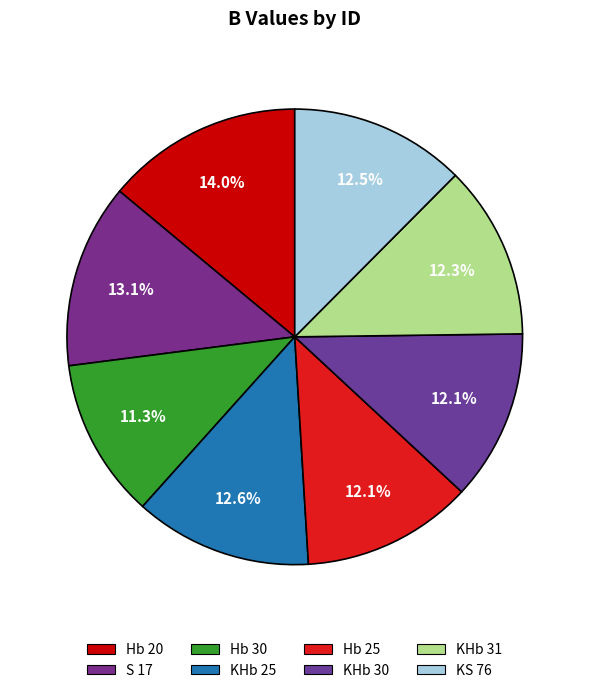

What is the largest slice in the pie chart?

Hb 20